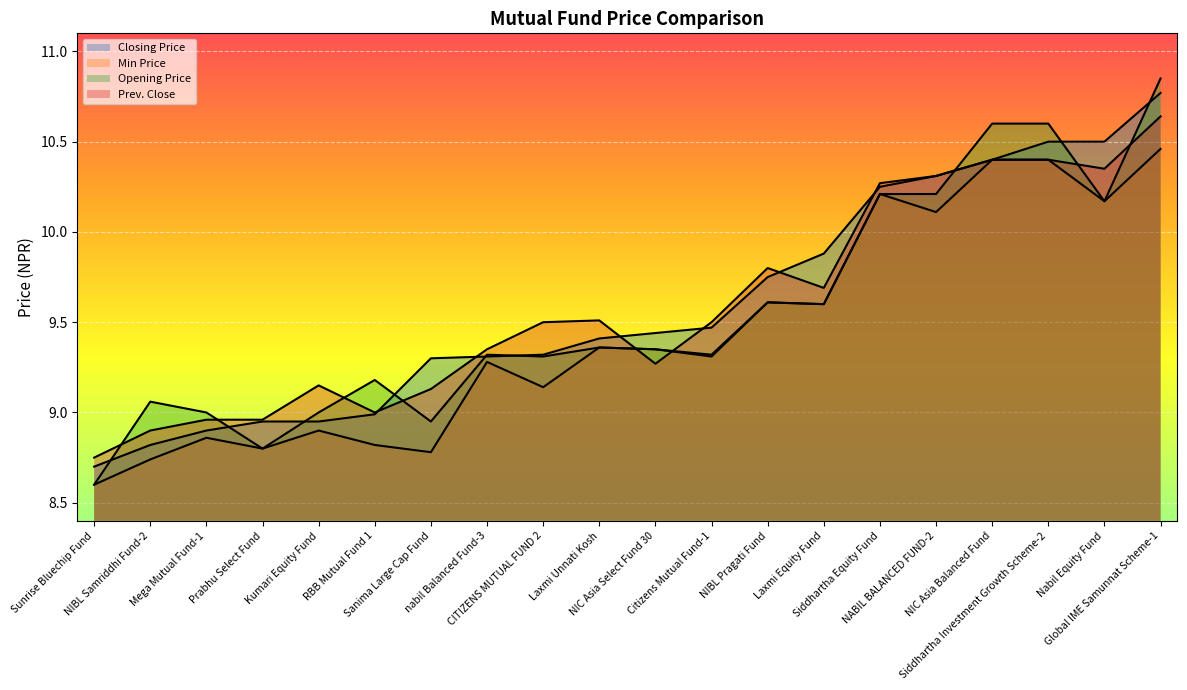

Where is Prev. Close nearest to the value 9?

RBB Mutual Fund 1